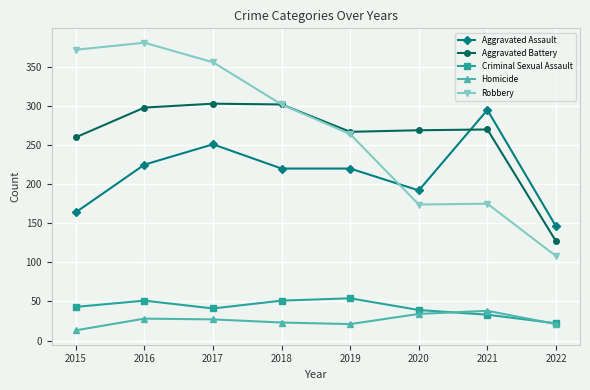

What is the maximum value for Robbery?

381